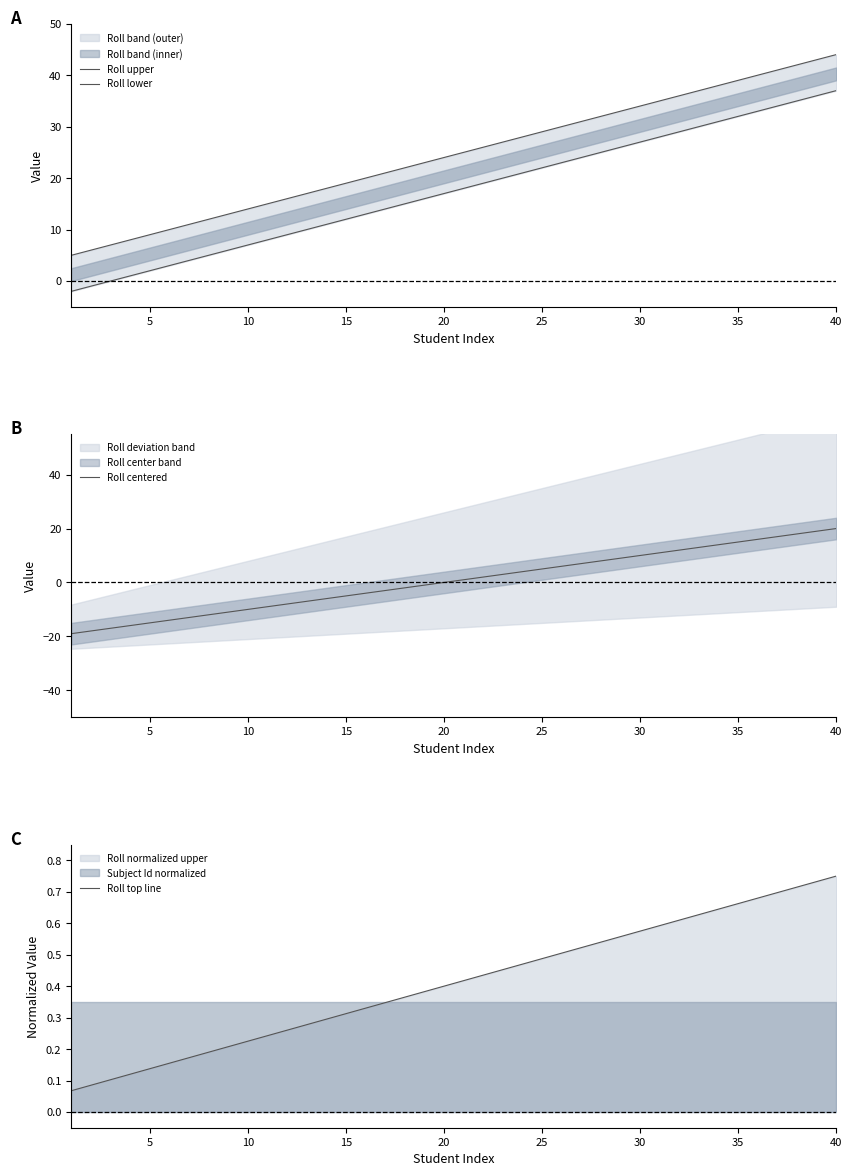

Is it true that Roll centered equals 5 at 25?

True